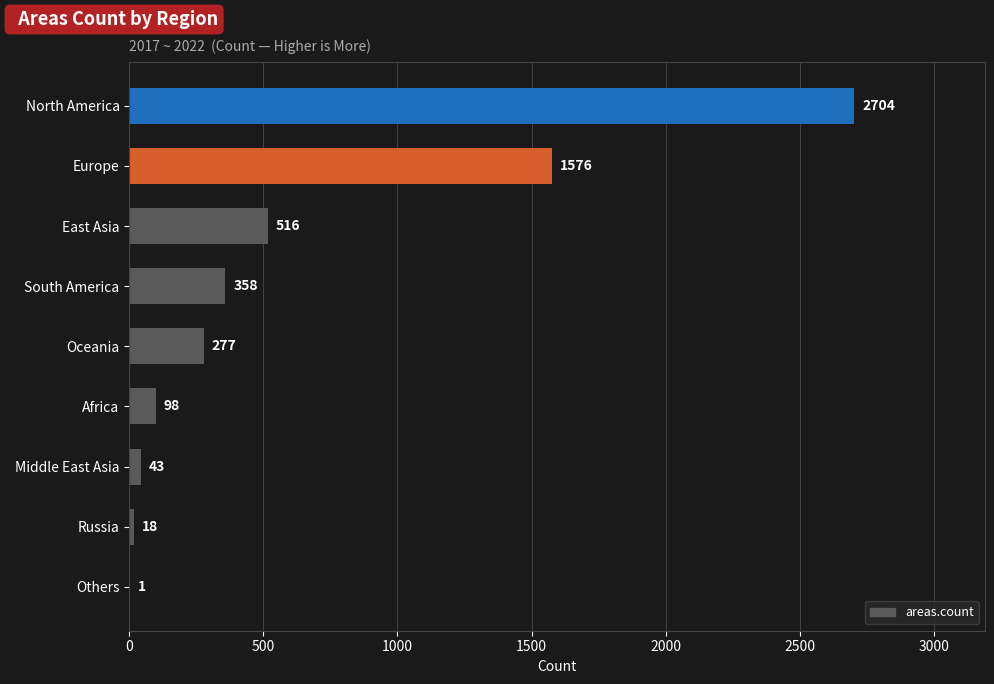

Read the value at East Asia, to the nearest 100.

500